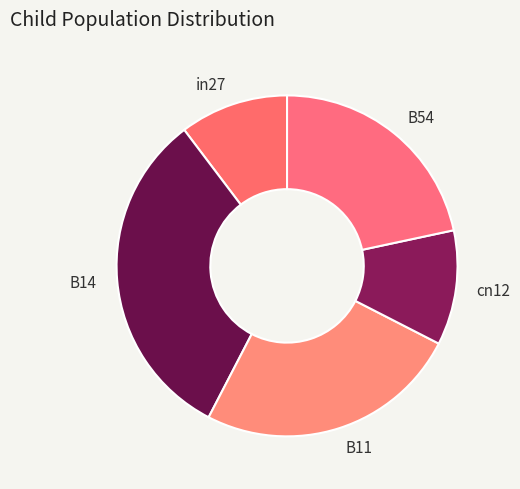

Is the sum of B14 and B11 greater than half?

Yes